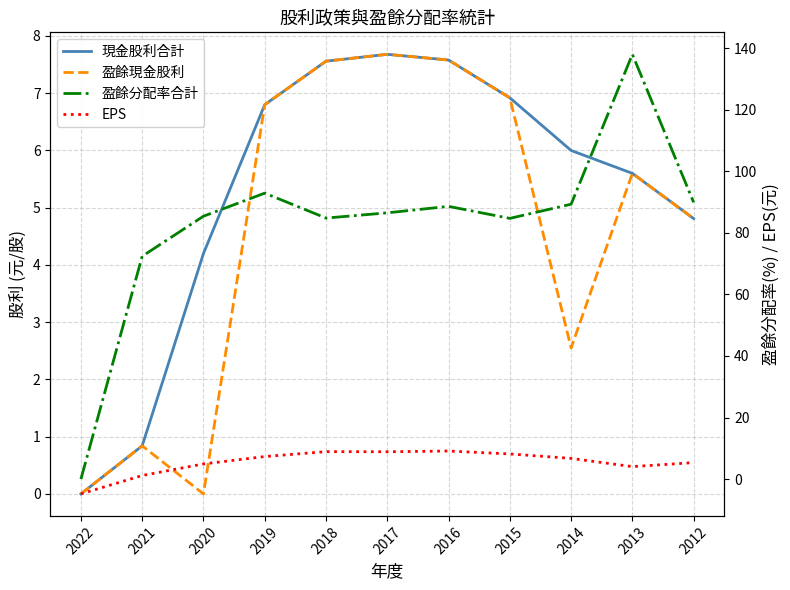

Which series has the largest total across all categories?

盈餘分配率合計